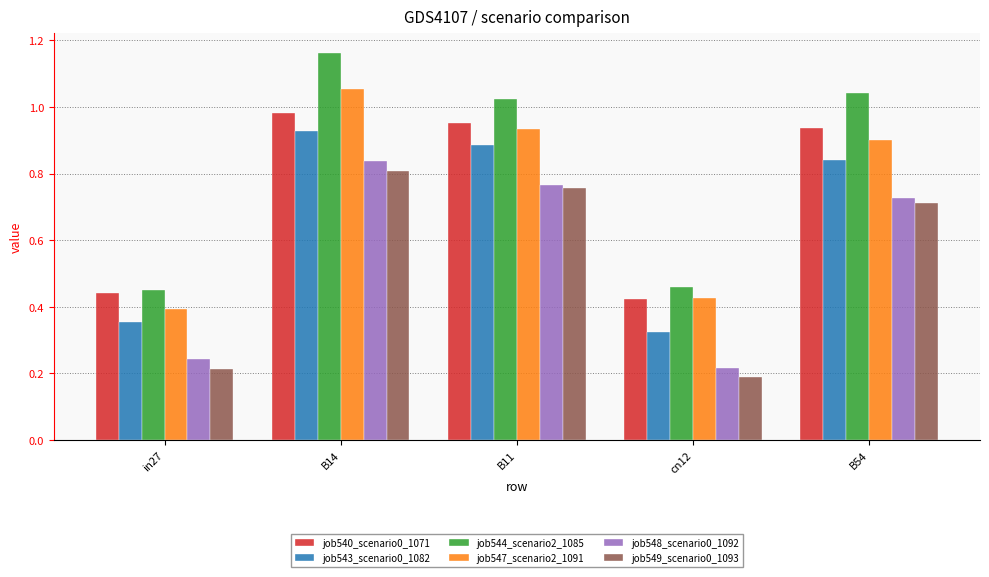

How many bars are there in each group?

6